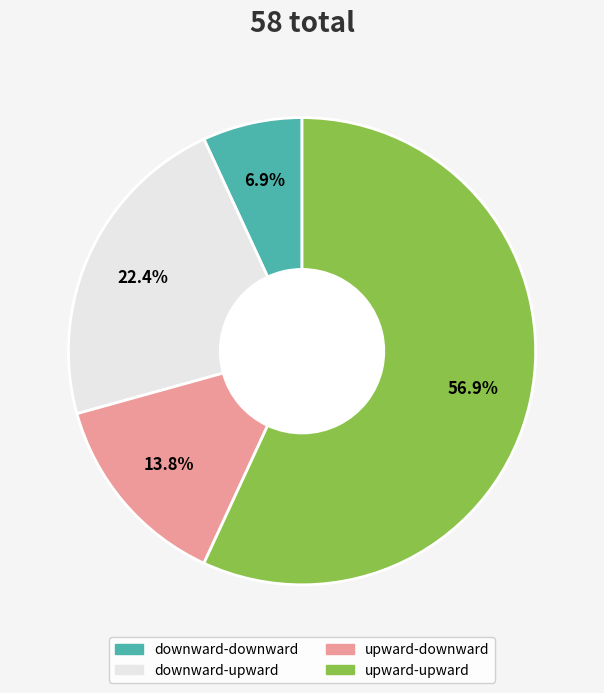

How many slices are in this pie chart?

4